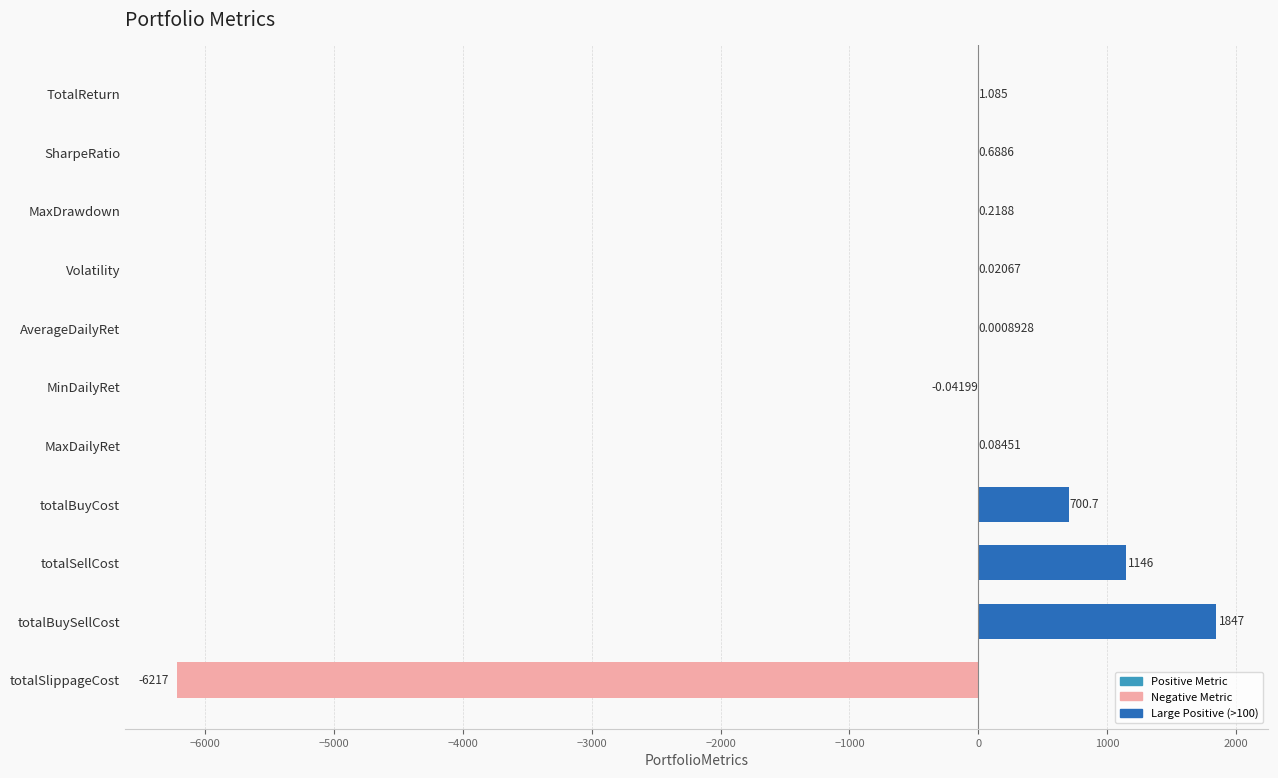

Which label corresponds to the largest value in the chart?

totalBuySellCost